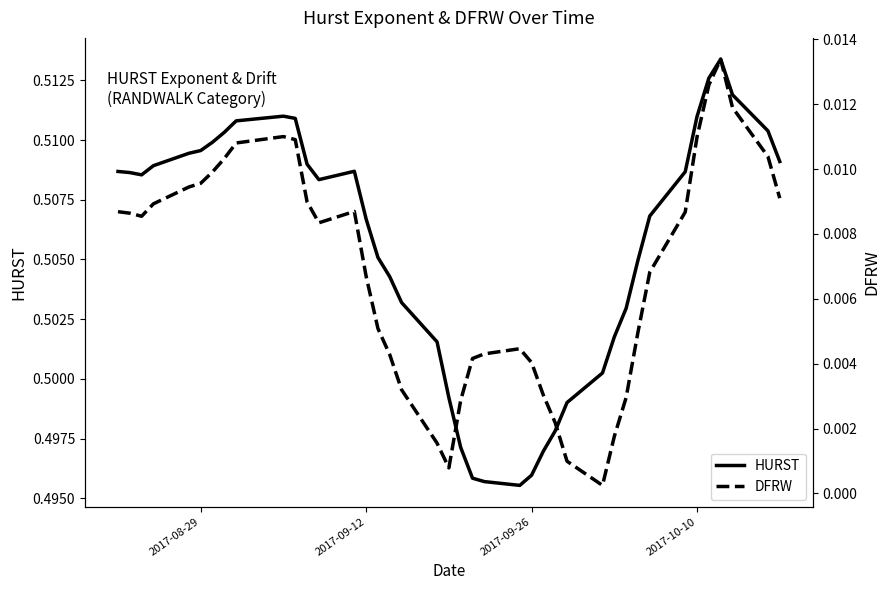

What are all the series names shown in the legend?

HURST, DFRW